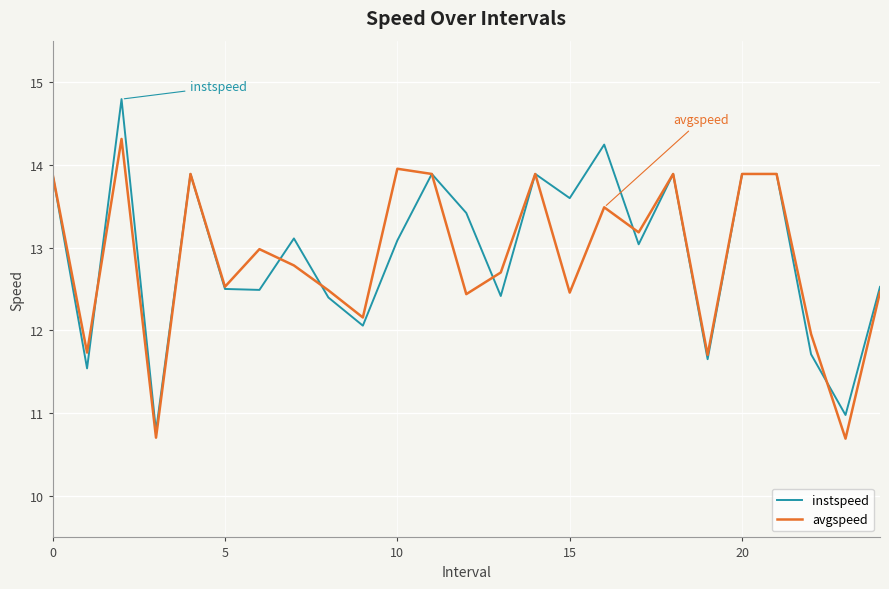

Which series has the widest spread of values?

instspeed